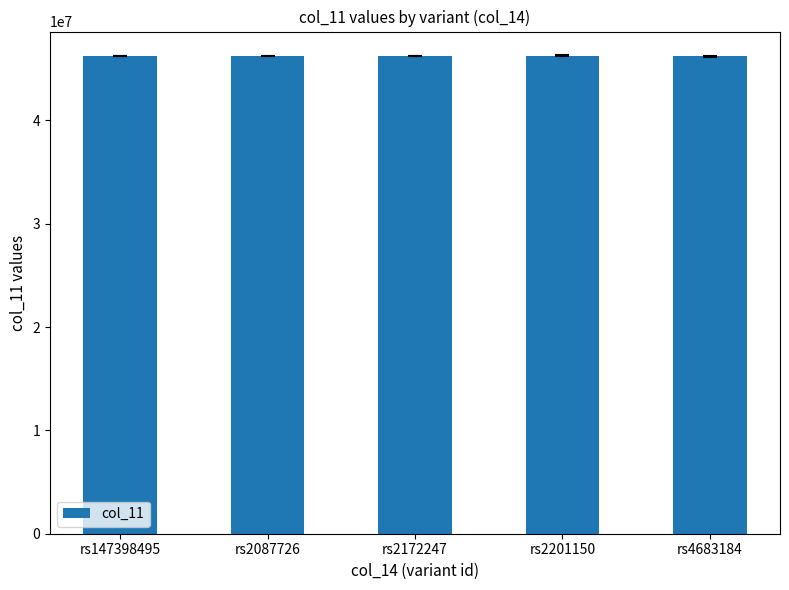

What is the value of the 5th bar from the left?

46187707